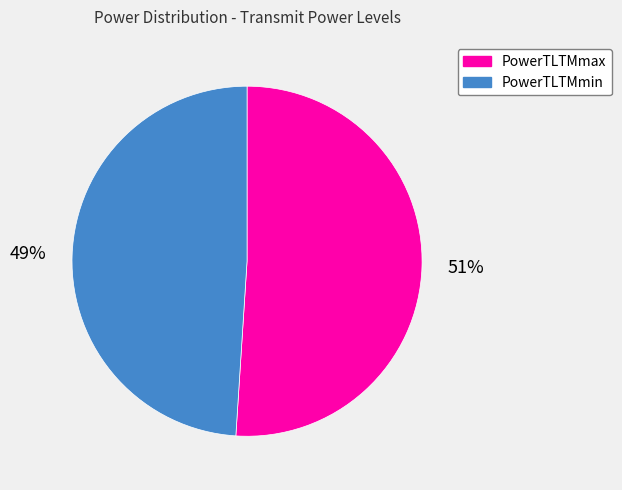

To the nearest percent, what is the average slice percentage?

50%